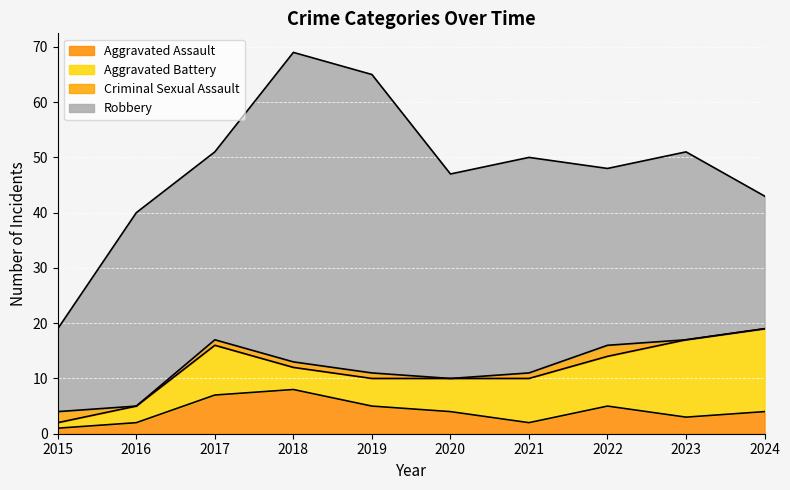

What are all the series names shown in the legend?

Aggravated Assault, Aggravated Battery, Criminal Sexual Assault, Robbery